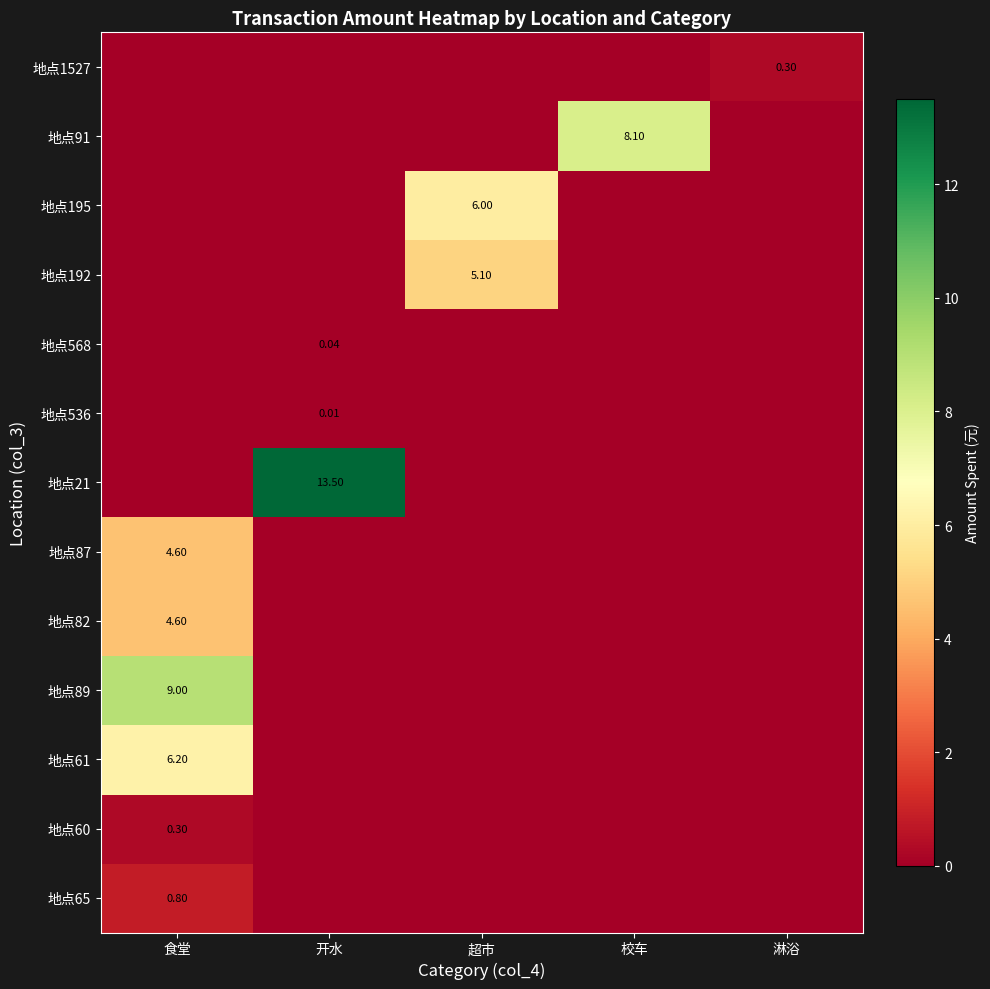

Between 开水 and 淋浴, which is larger?

开水